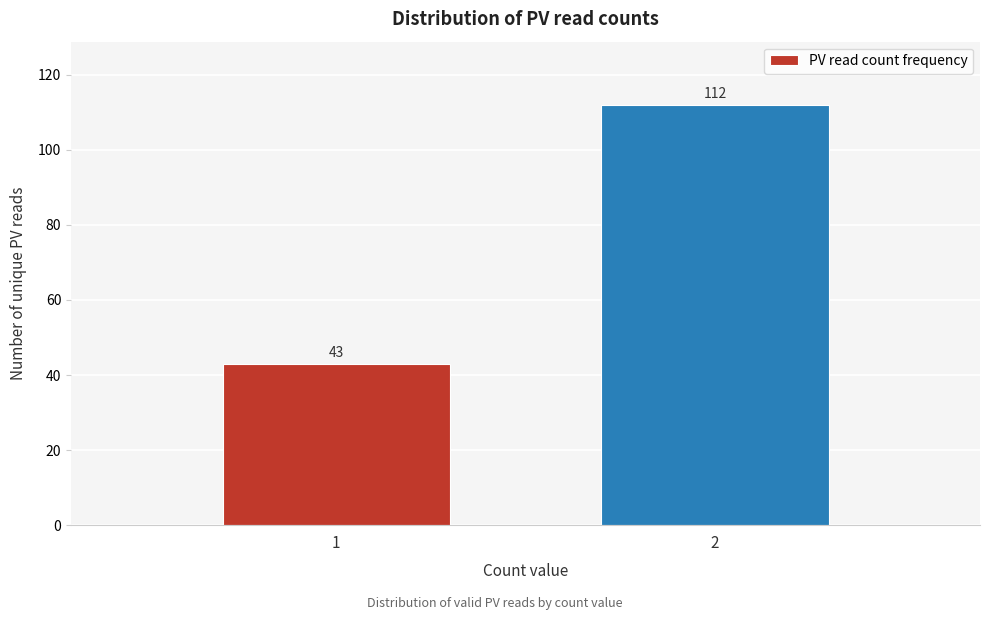

Reading left to right, what are all the values shown in this chart?

1=43	2=112